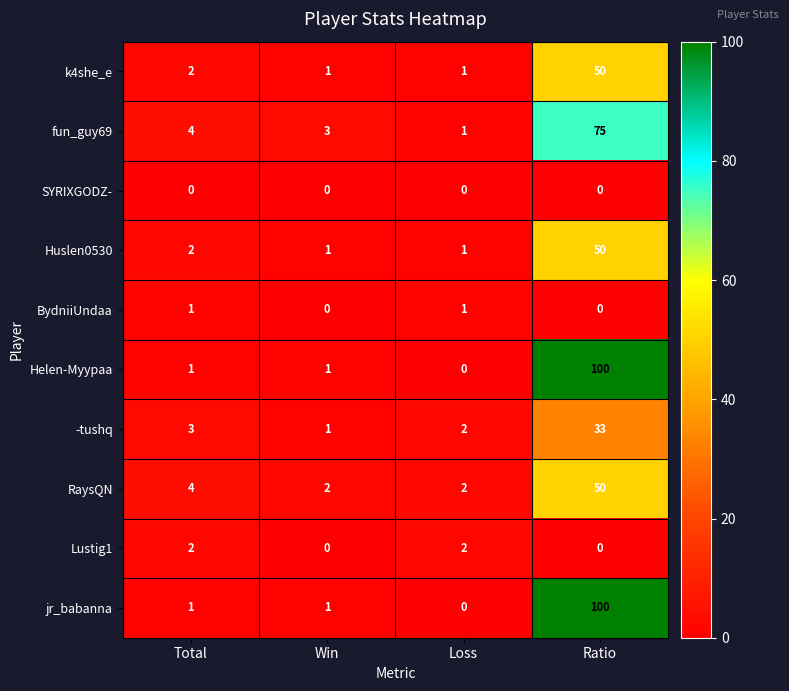

Where is fun_guy69 nearest to the value 38?

Total